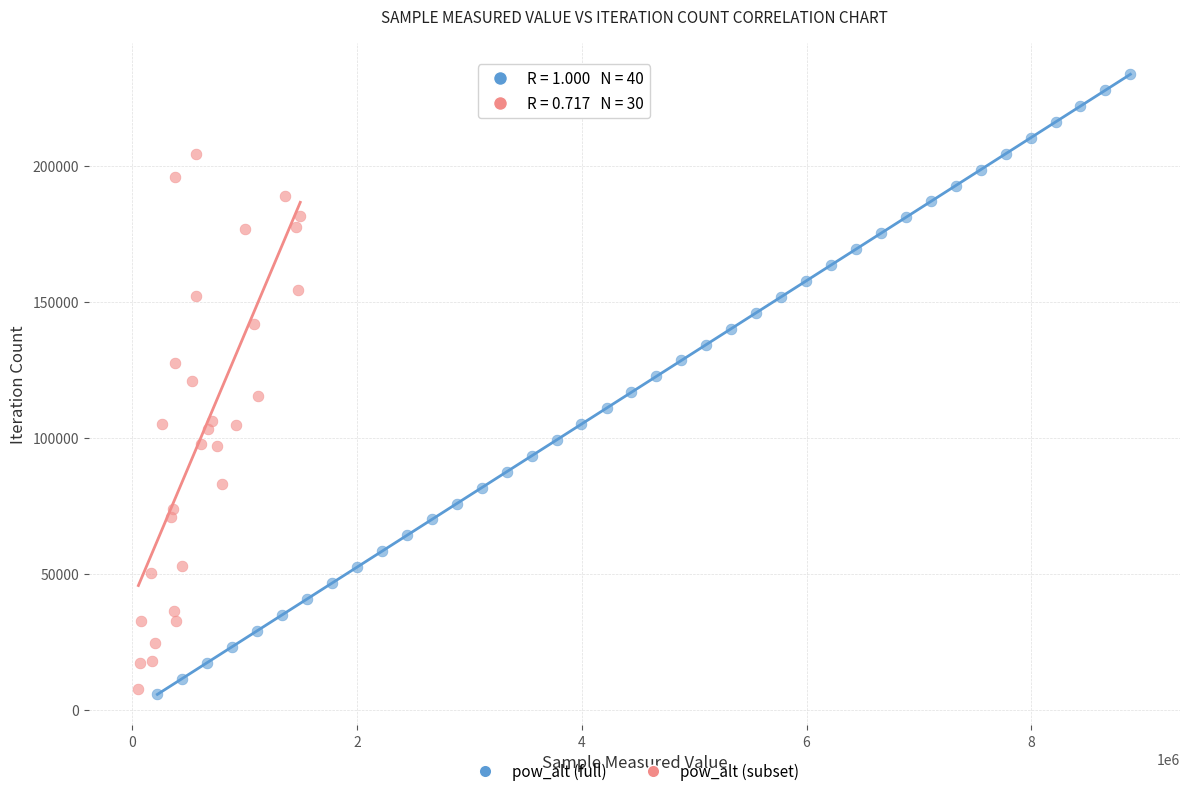

Which series has the widest spread of Y values?

pow_alt (full)